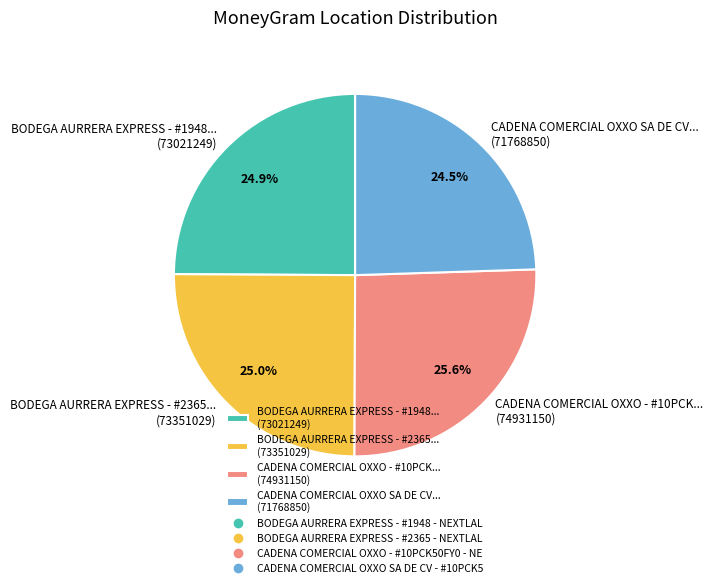

Count the number of slices in the pie.

4